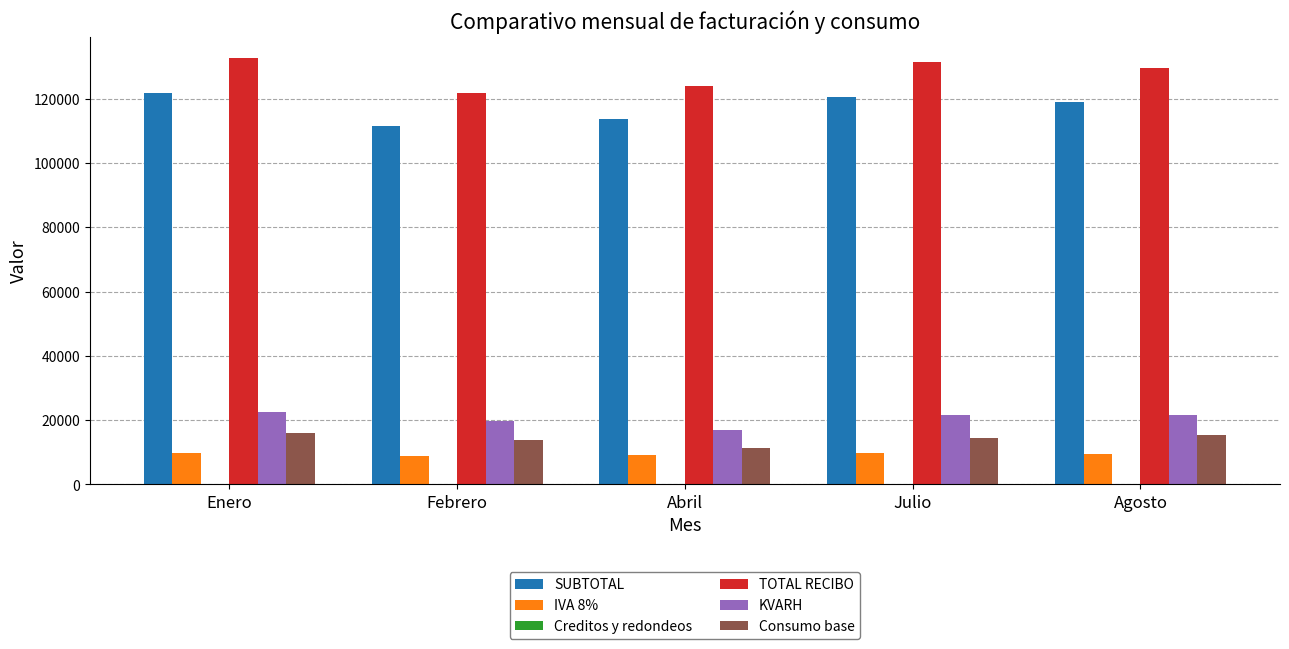

Which series has the largest total across all categories?

TOTAL RECIBO